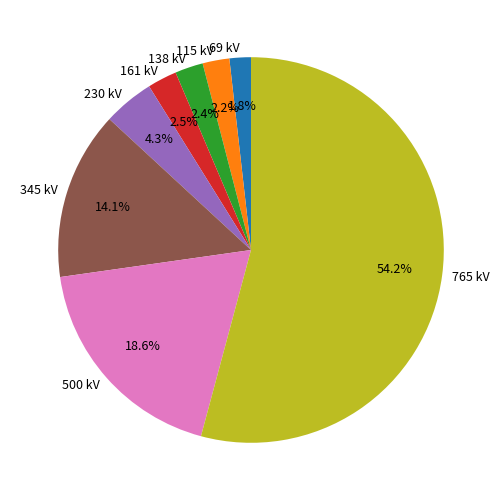

What is the majority slice?

765 kV